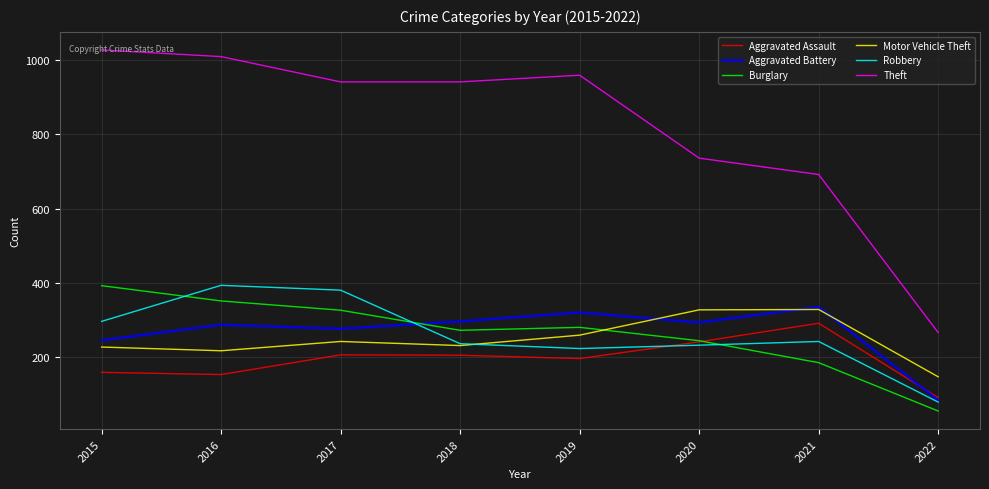

What is the difference between the Aggravated Assault values at 2021 and 2019?

95